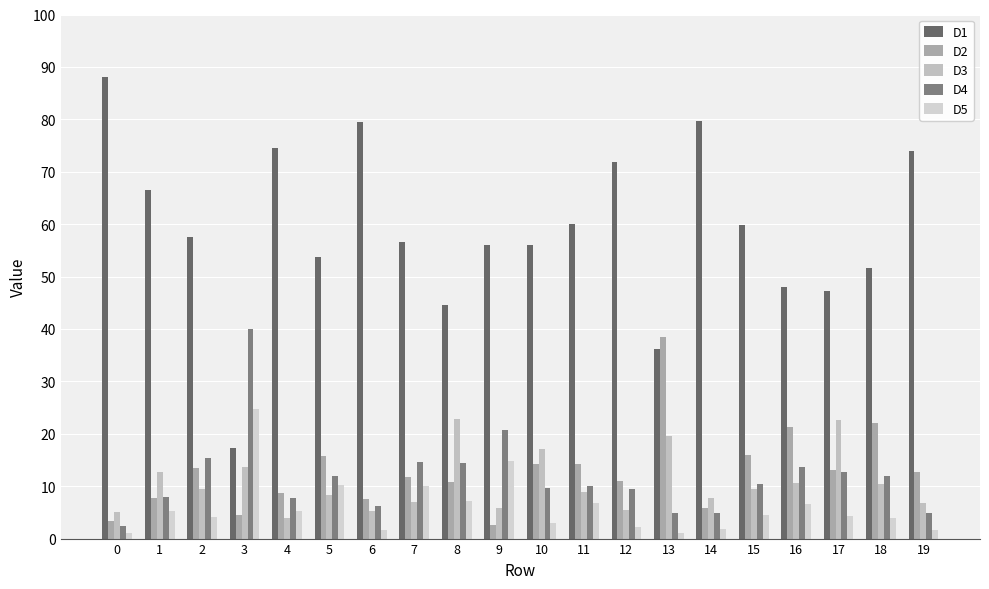

Is the value of D5 at 10 greater than the value of D3 at 17?

No